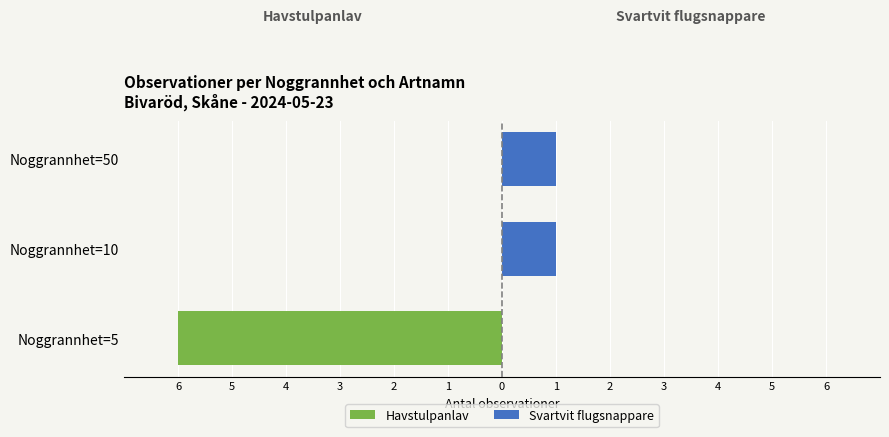

What are all the series names shown in the legend?

Havstulpanlav, Svartvit flugsnappare